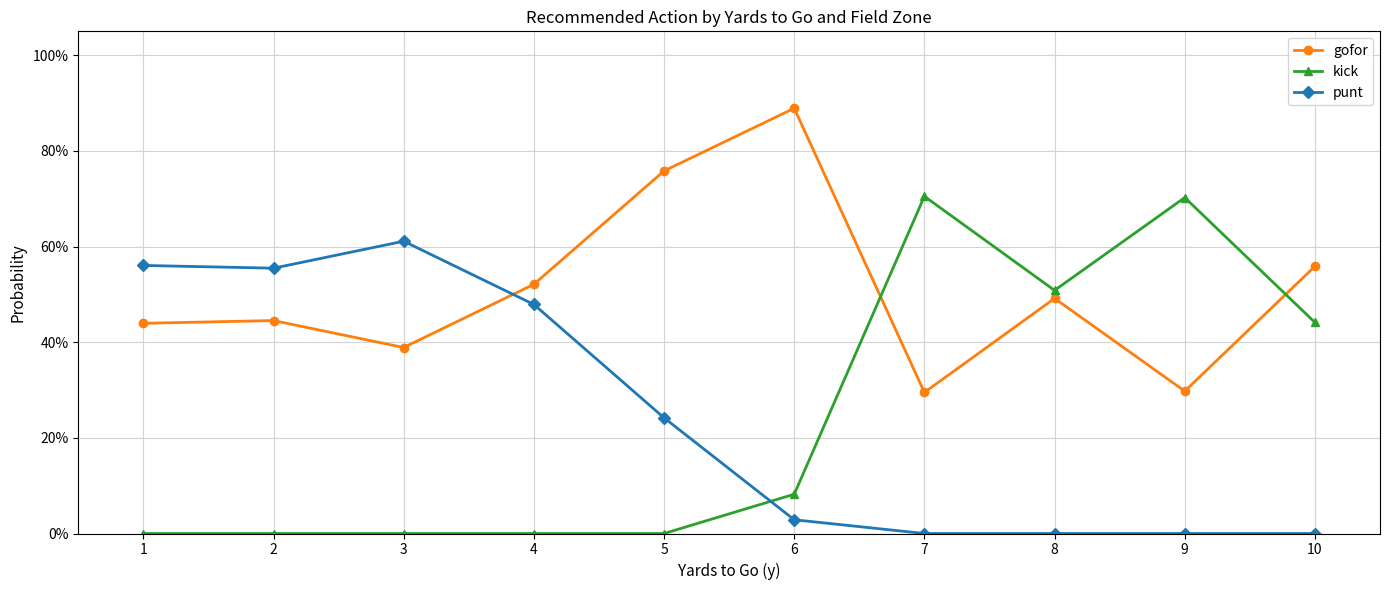

In gofor, how many points are lower than both neighbors (excluding endpoints)?

3